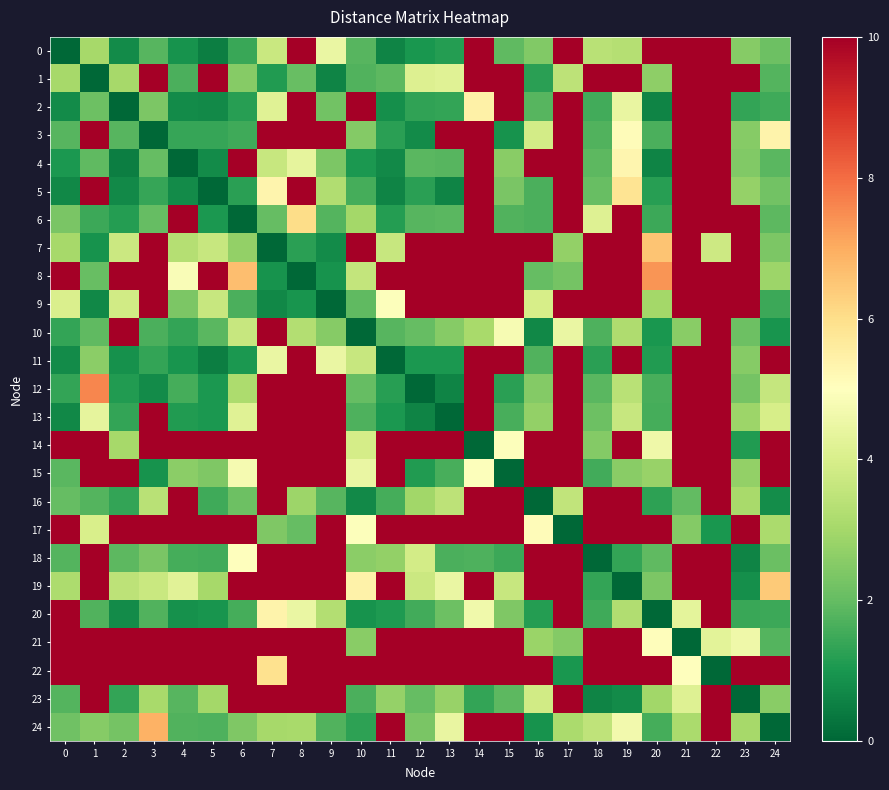

Which series has the largest total across all categories?

22